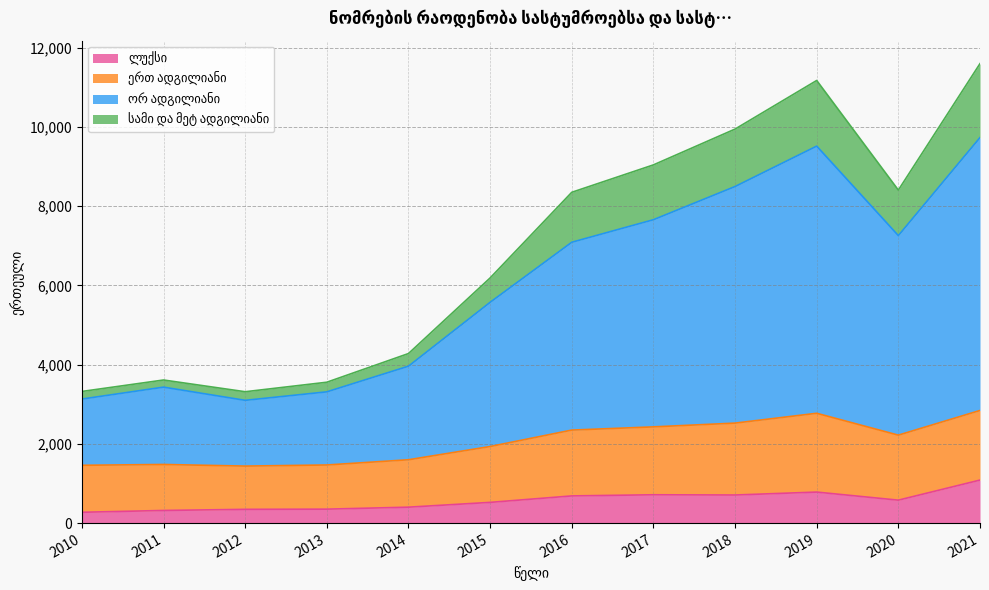

True or false: ლუქსი and ორ ადგილიანი intersect in this chart.

False